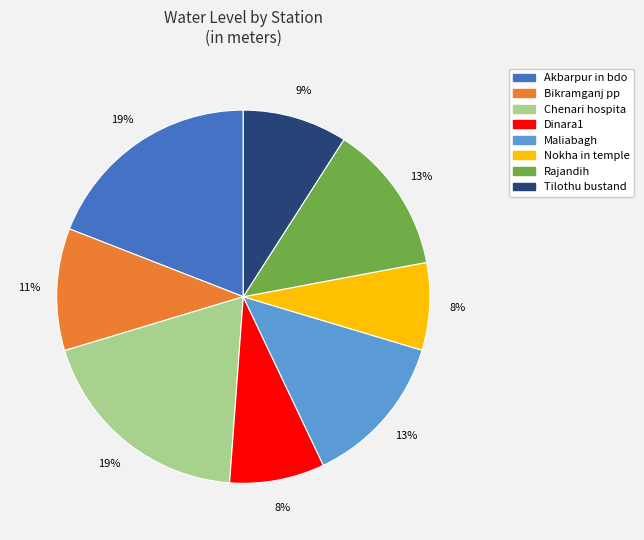

Is there a majority slice in this chart?

No